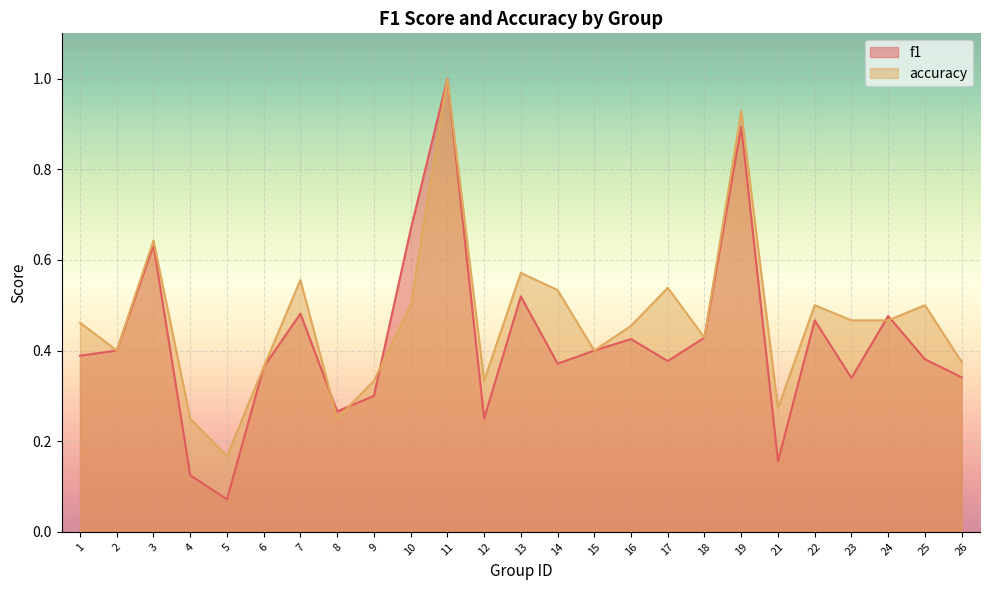

The value of f1 at 8 is 0.3. True or false?

True